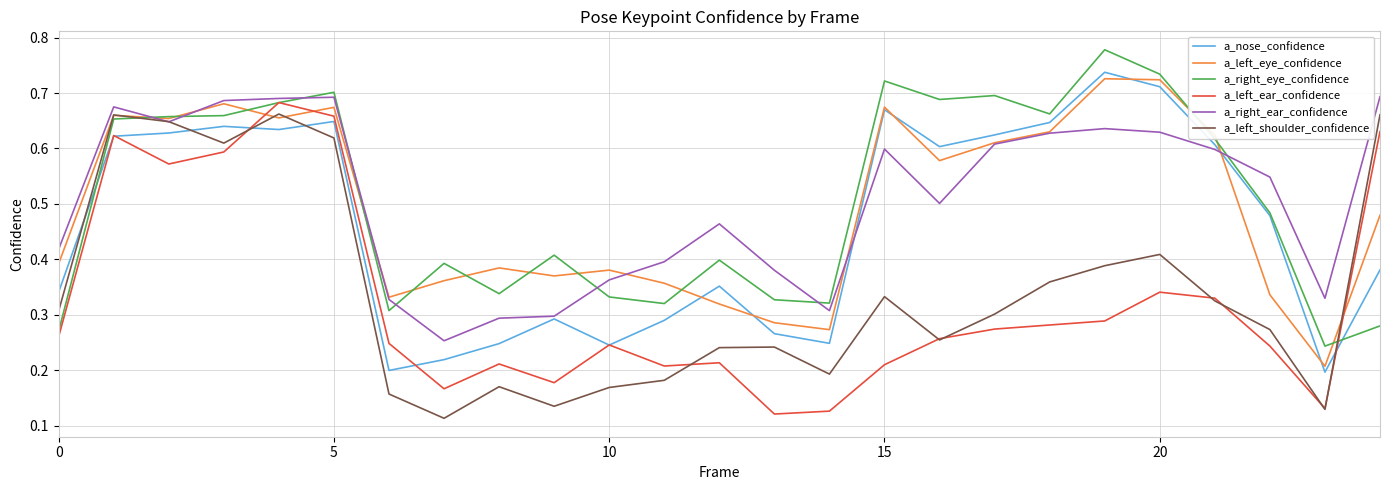

After their last crossing, which series has the higher values: a_left_ear_confidence or a_left_eye_confidence?

a_left_ear_confidence